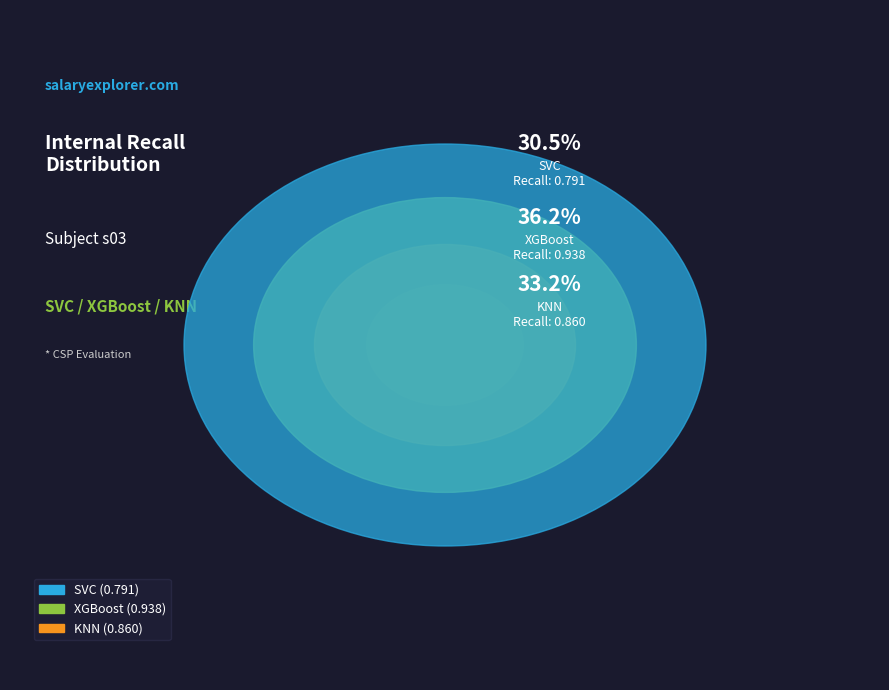

What is the smallest slice in the pie chart?

SVC